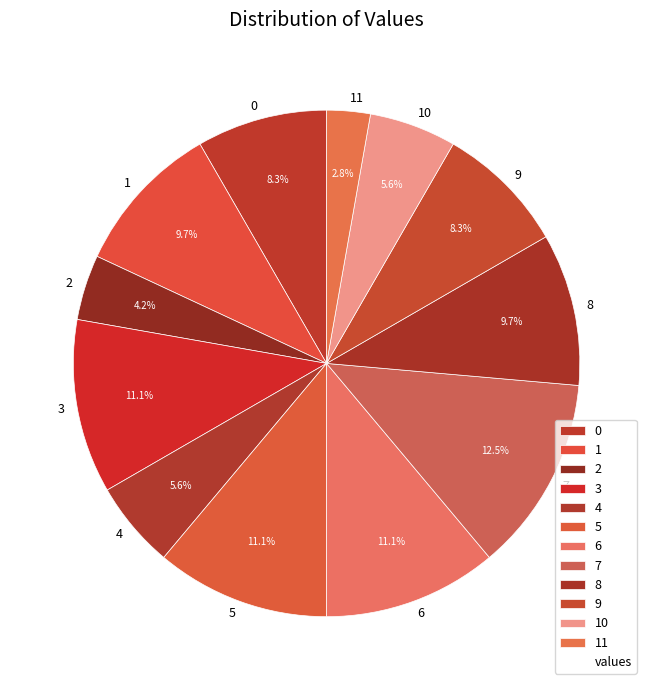

Count the number of slices in the pie.

12